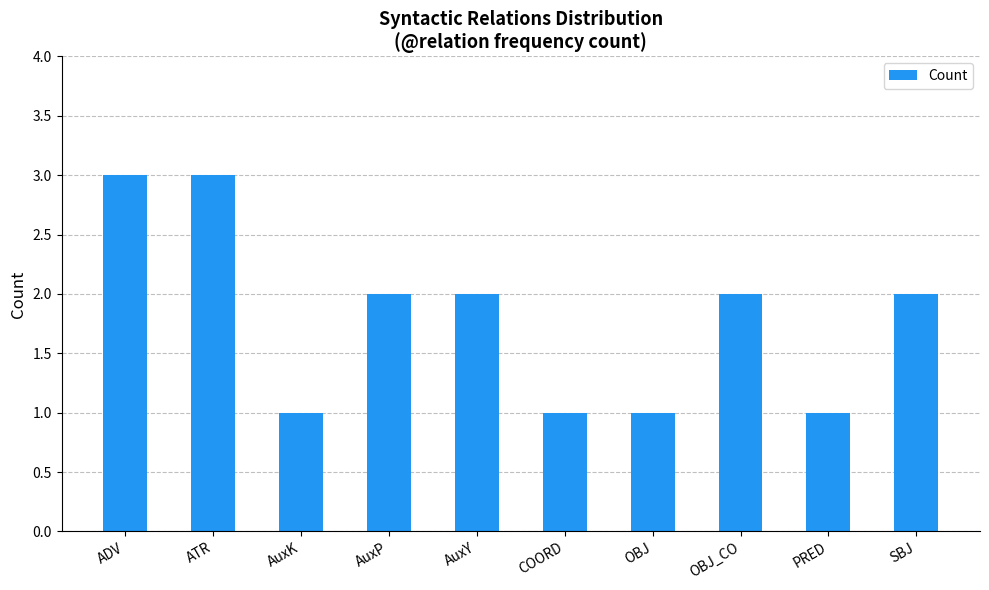

Does the chart contain stacked bars?

No